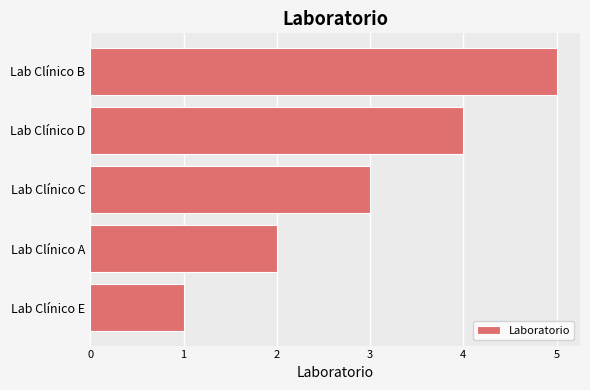

True or false: the data shows 1 at Lab Clínico A.

False